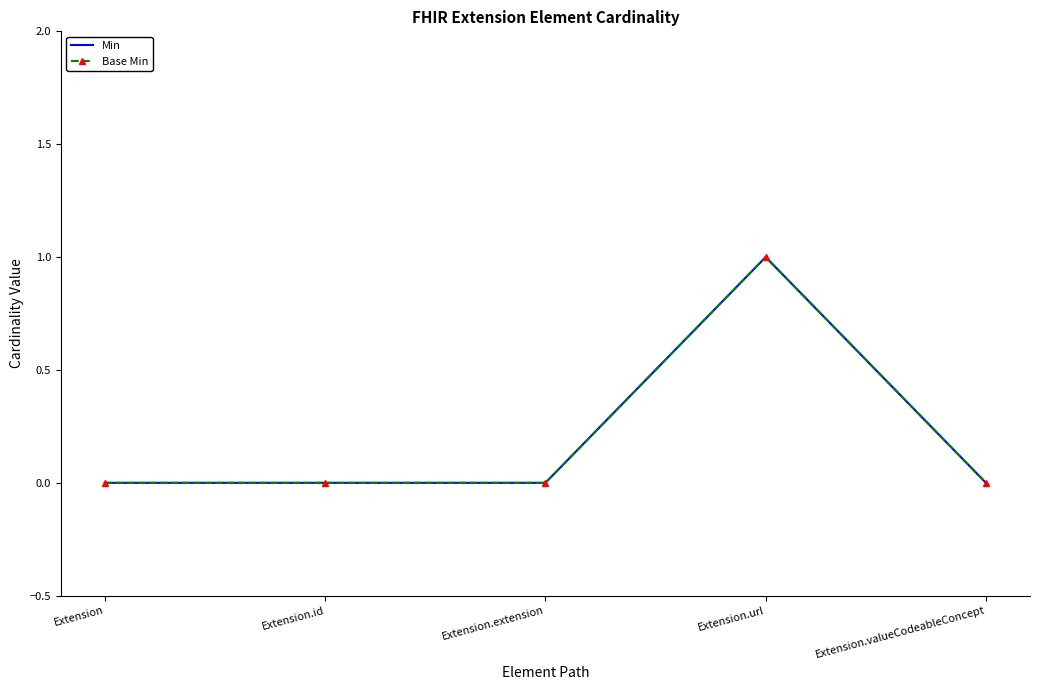

Which series changed the most between Extension.extension and Extension.valueCodeableConcept?

Min